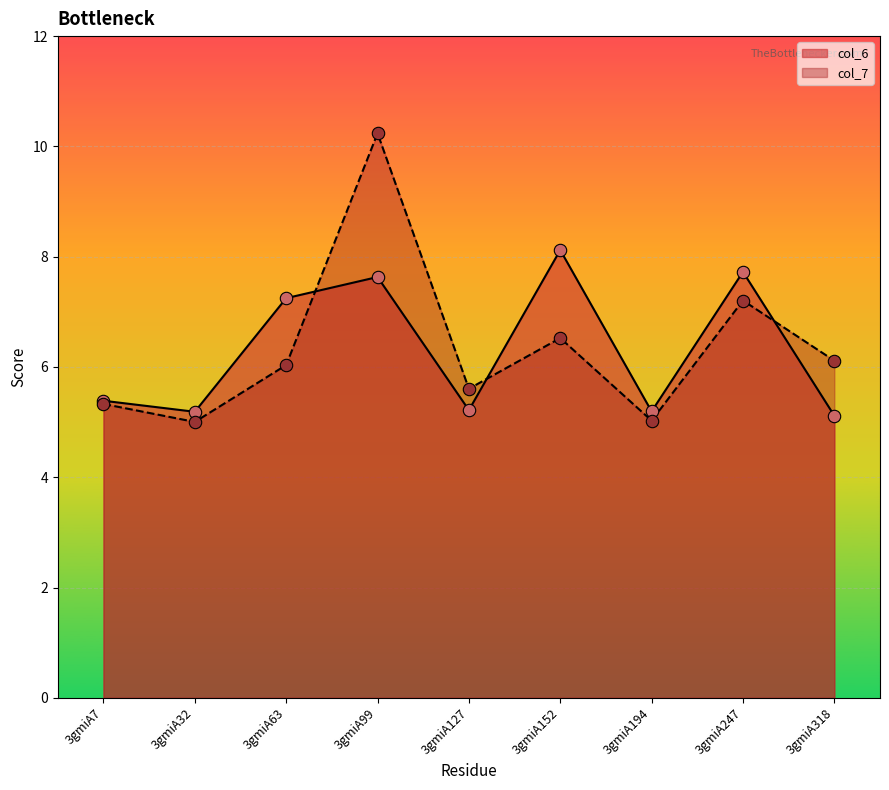

Which series has the largest total across all categories?

col_7